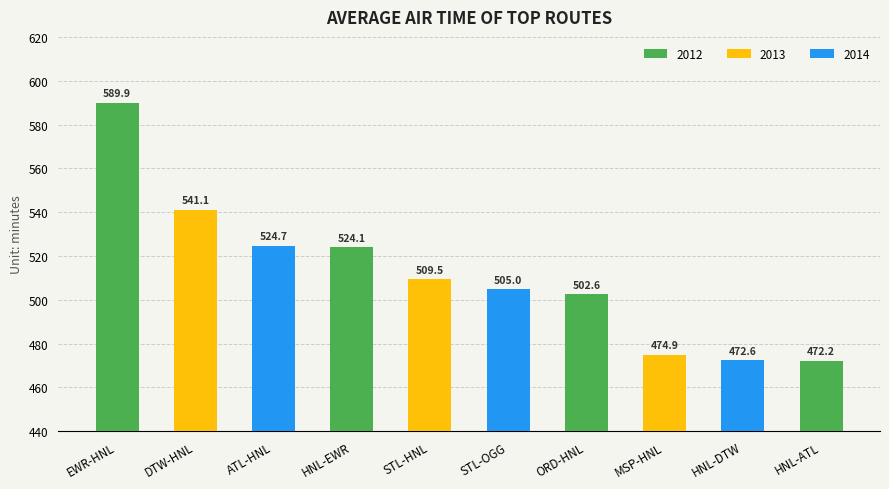

Where is the data nearest to the value 531?

ATL-HNL